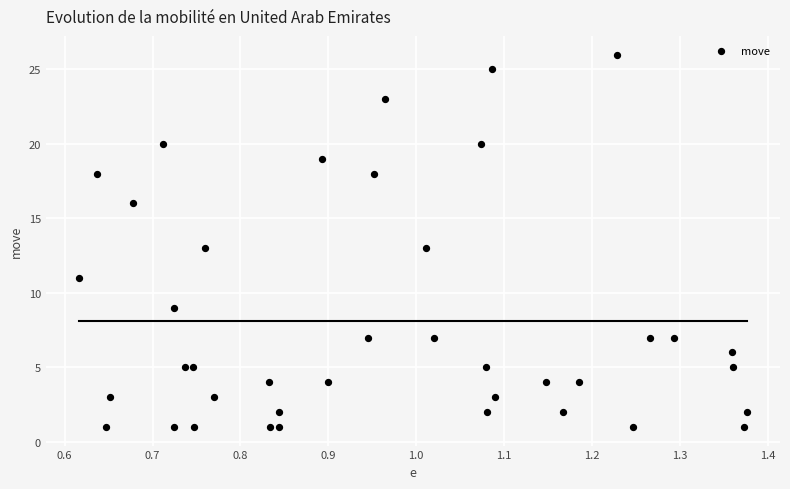

What is the range of Y values (max minus min)?

25